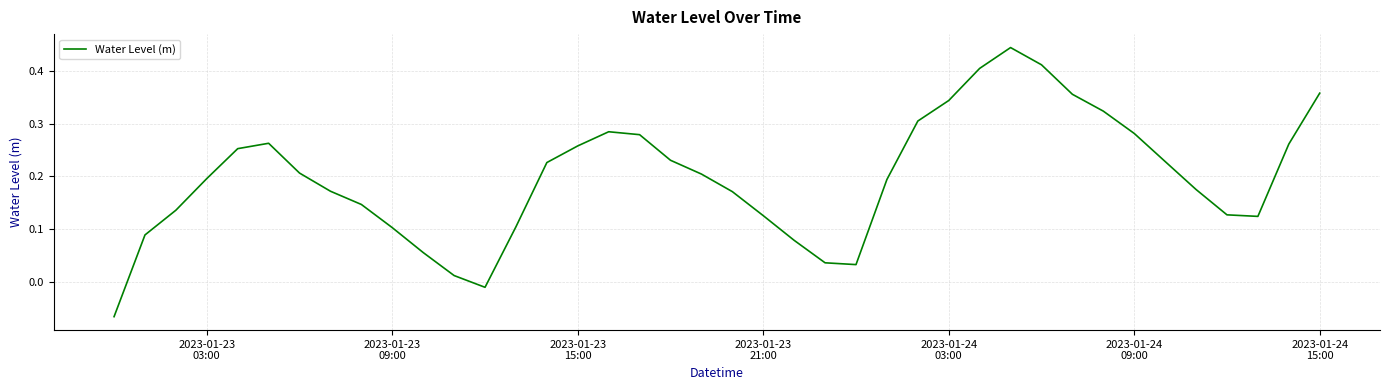

What is the difference between the maximum and minimum values?

0.5